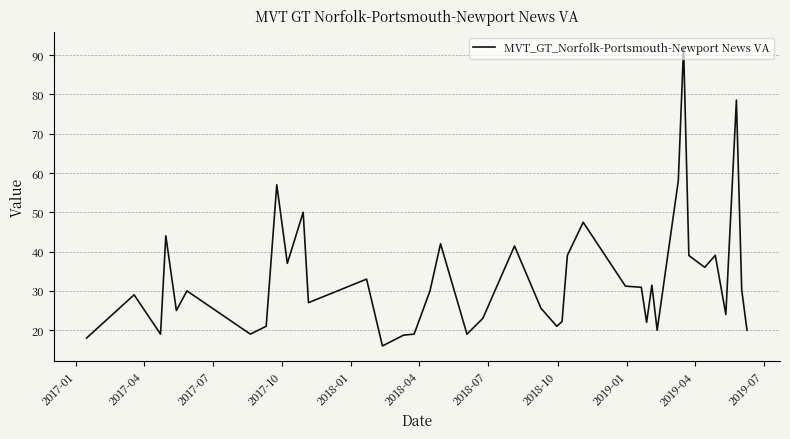

How many distinct data groups are displayed?

1